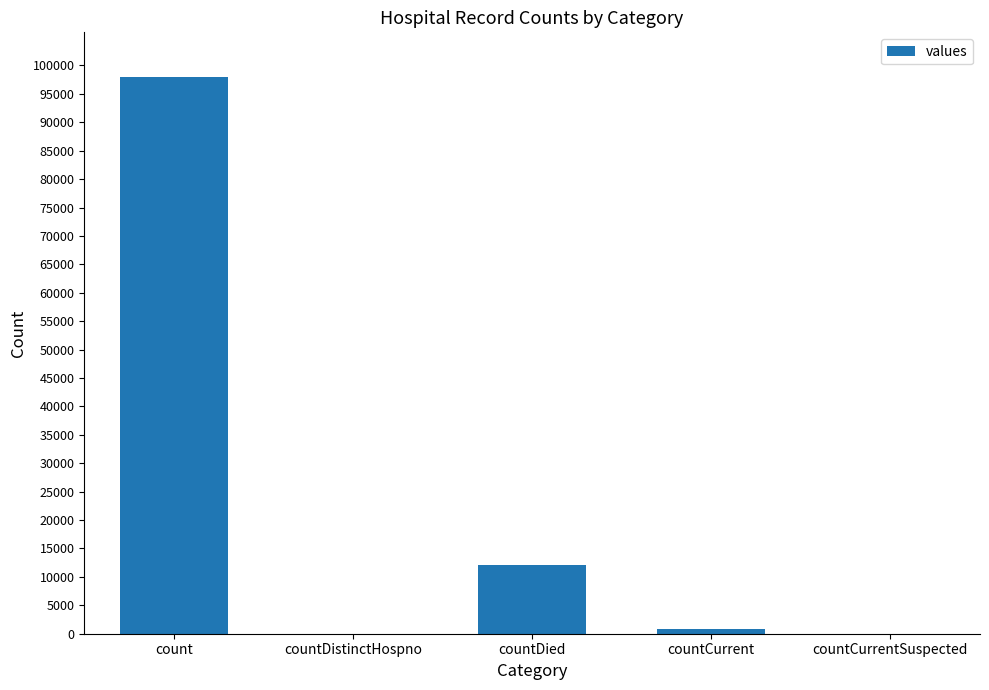

What is the change in value from count to countCurrentSuspected?

-97993